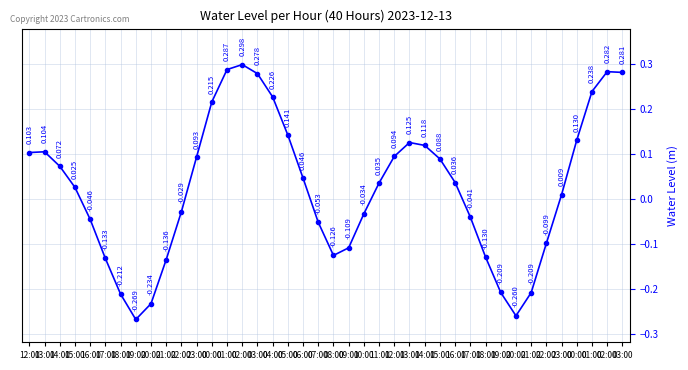

Where is the first local minimum?

19:00